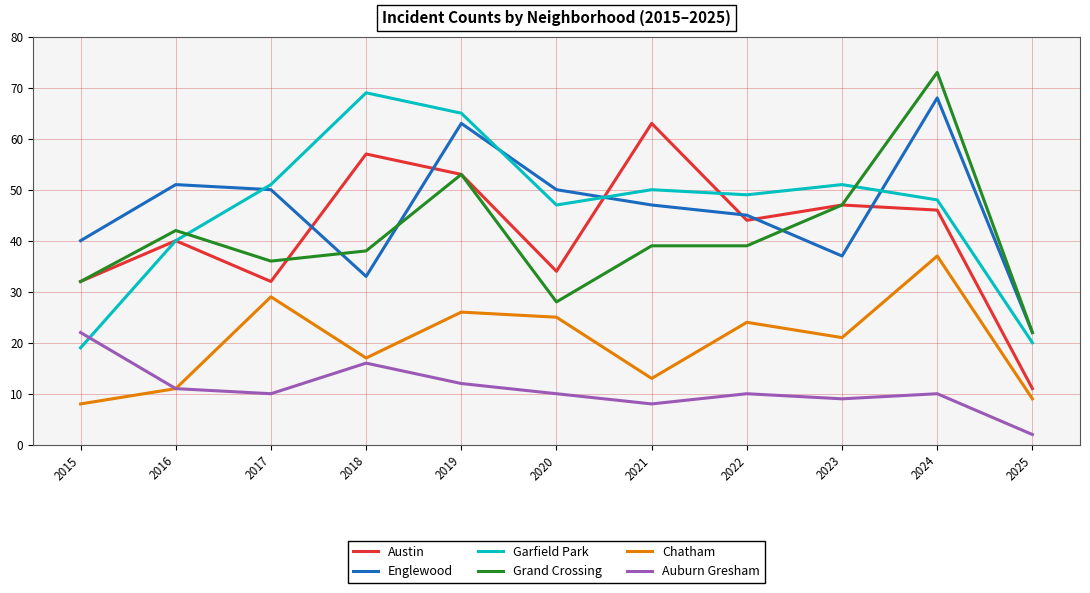

Which label corresponds to the smallest value in the chart?

2025